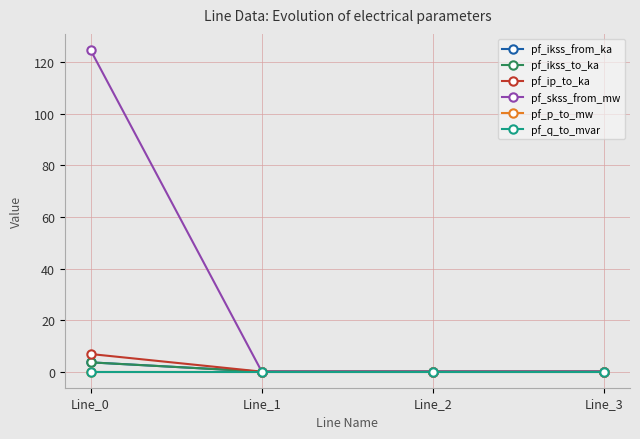

Is this an area chart (filled region under the line)?

No